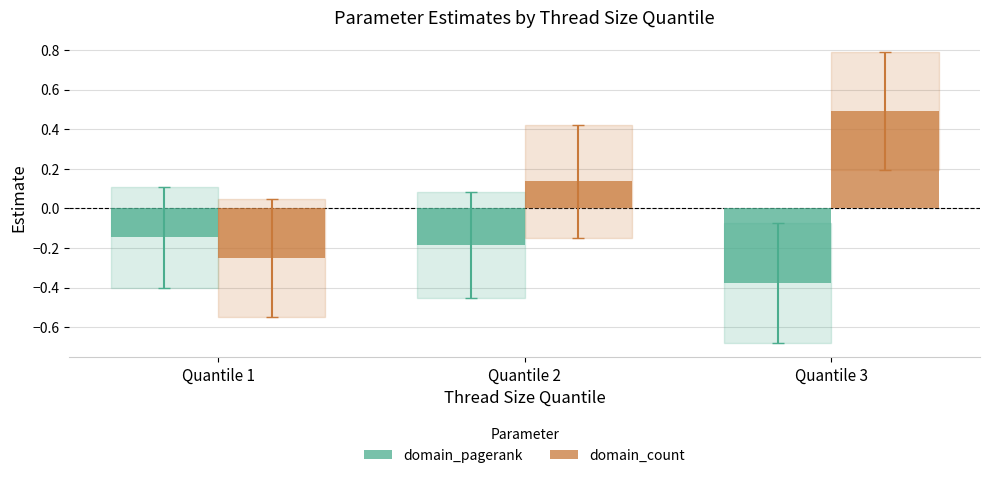

List the series in order of their peak value, lowest first.

domain_pagerank, domain_count